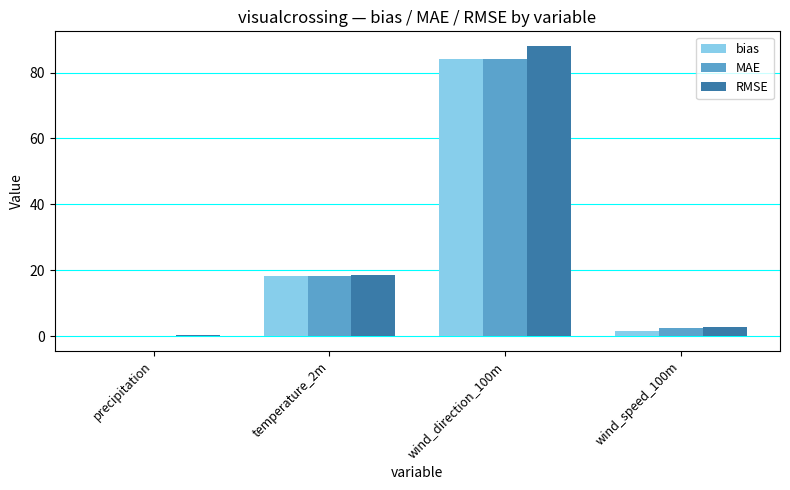

Which series has the widest spread of values?

RMSE